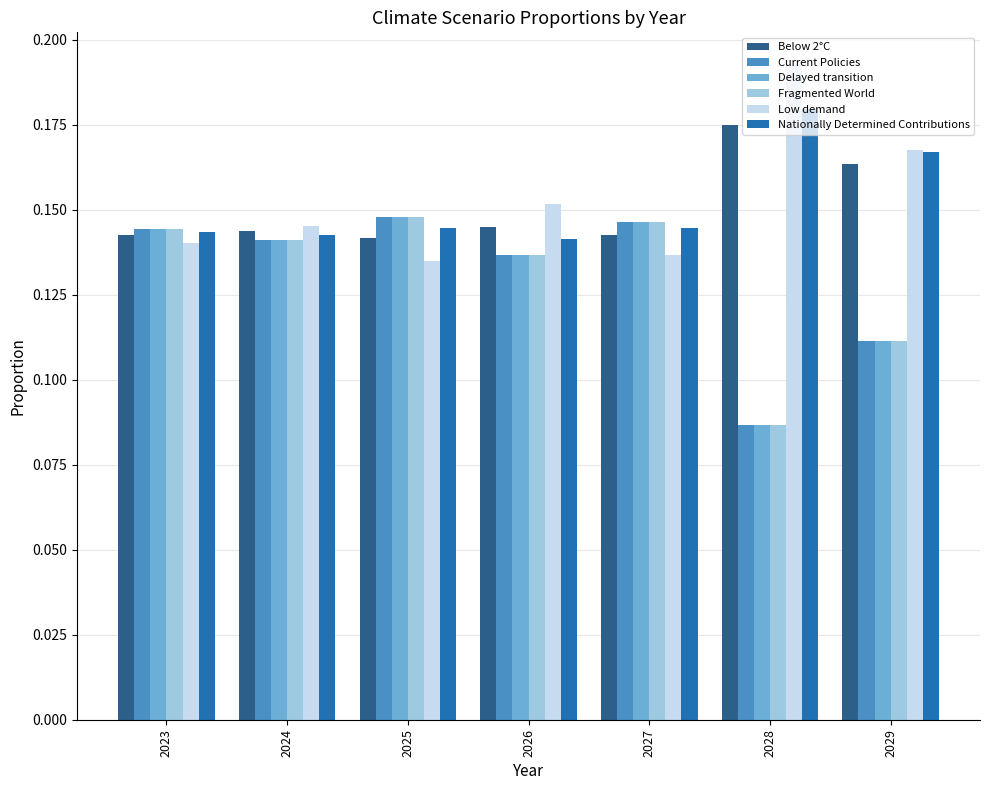

At which label is Current Policies closest to 0?

2028